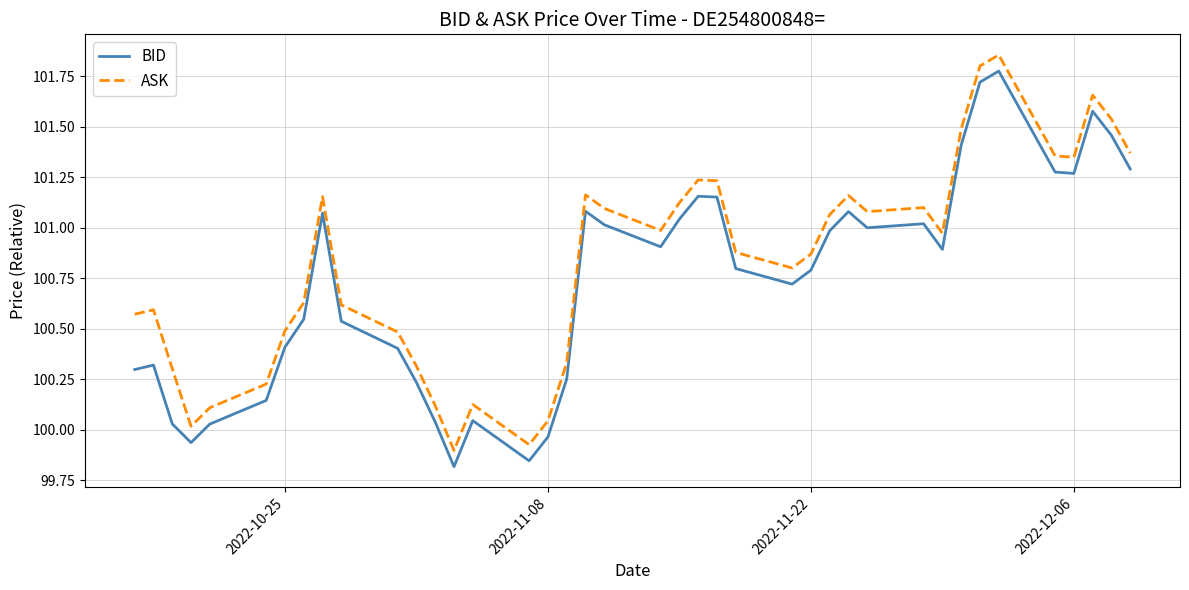

How many values in the BID series exceed 100?

36